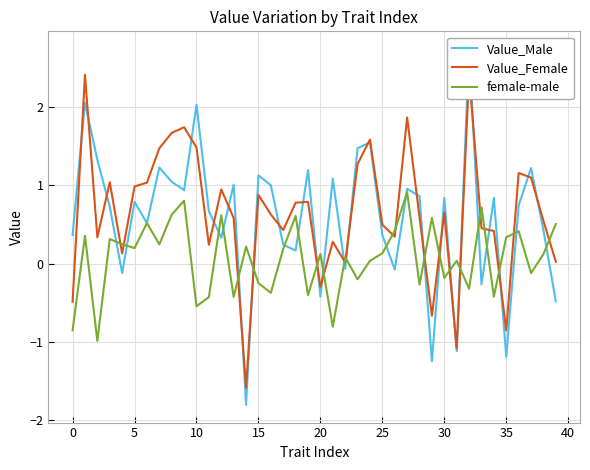

What is the label of the 20th point from the left?

19